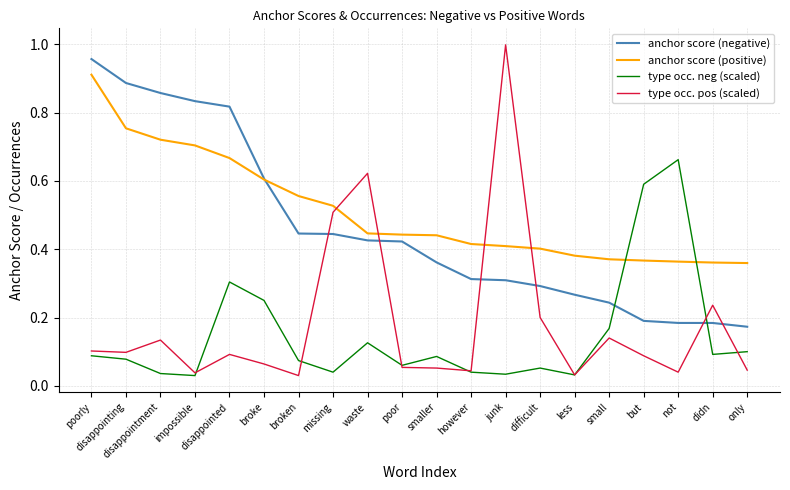

Is it true that type occ. pos (scaled) equals 0.1 at poor?

True